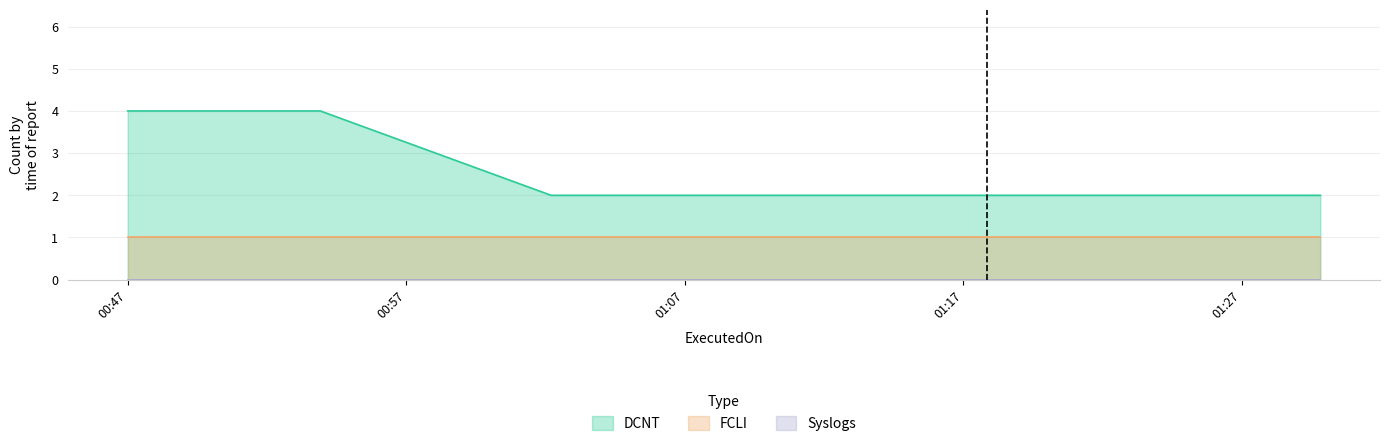

Which has a higher value, 2023-12-26 01:11:12 or 2023-12-26 01:21:53?

2023-12-26 01:11:12